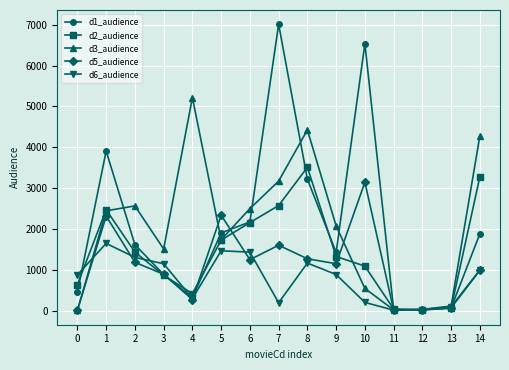

Read the d1_audience value at 0.

444